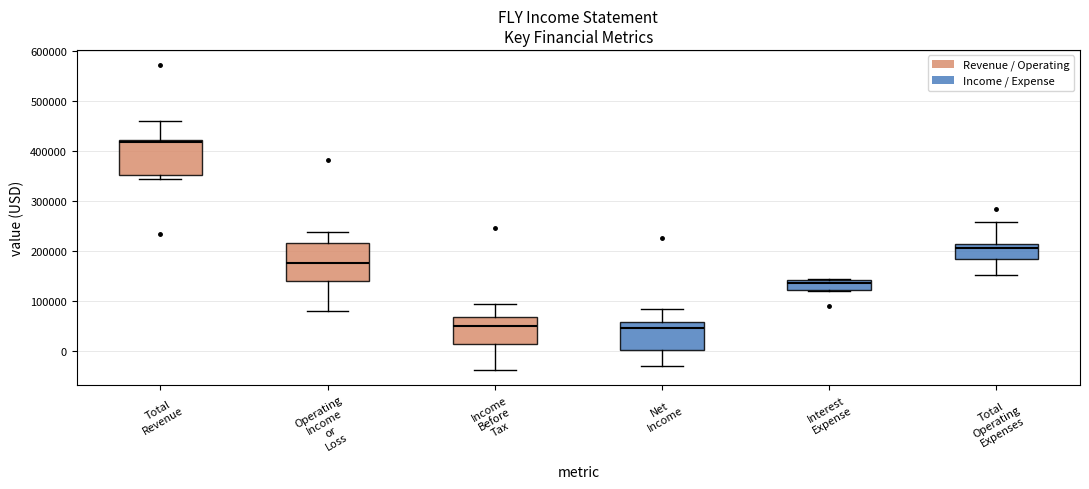

Where is the upper edge of the box for Total Revenue on the y-axis? The values are not printed on the chart, so give them approximately, as read against the axis.

420000